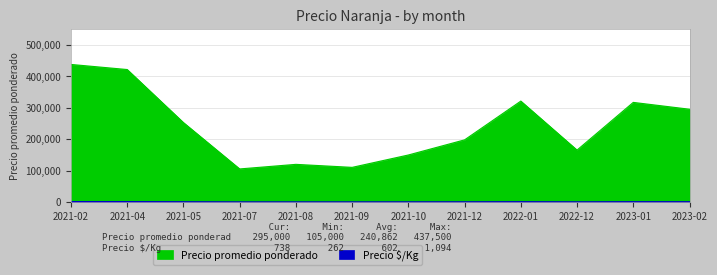

The value of Precio $/Kg at 2021-08 is 93. True or false?

False